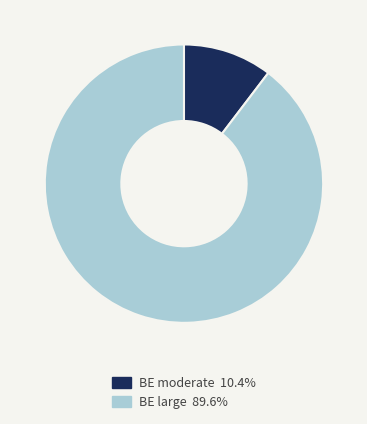

How many slices are in this pie chart?

2